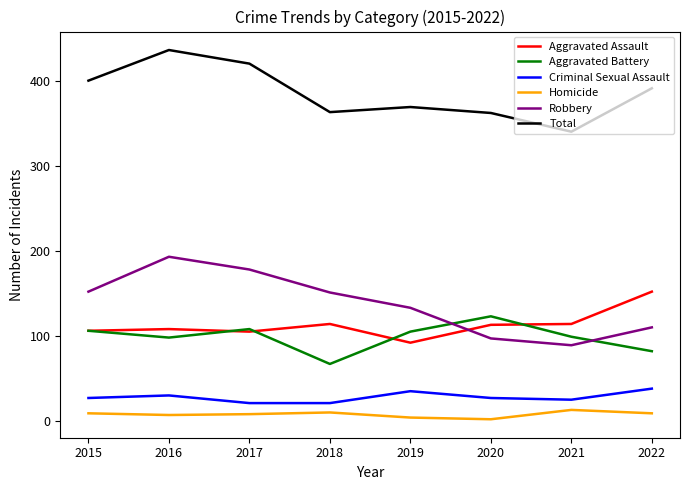

At which category is the sum across all series the highest?

2016